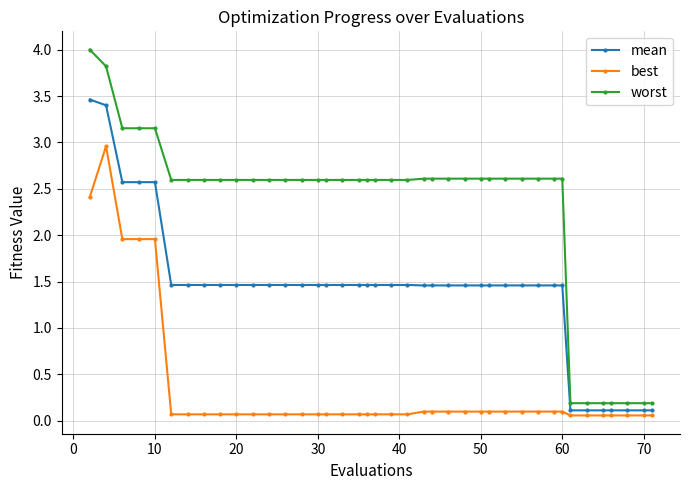

List the series in order of their overall mean, lowest first.

best, mean, worst